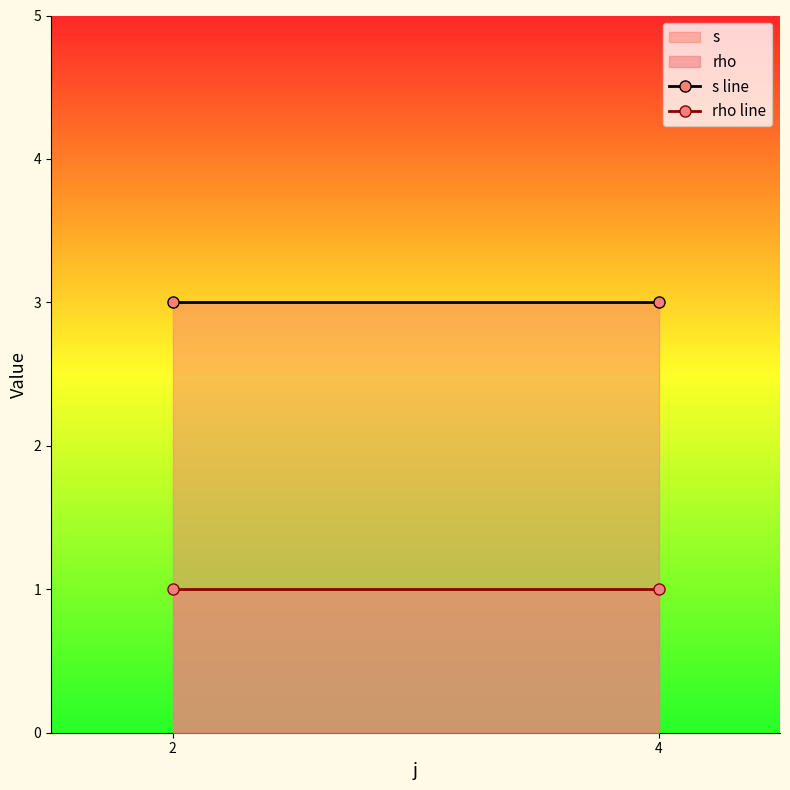

At which category is the sum across all series the highest?

2